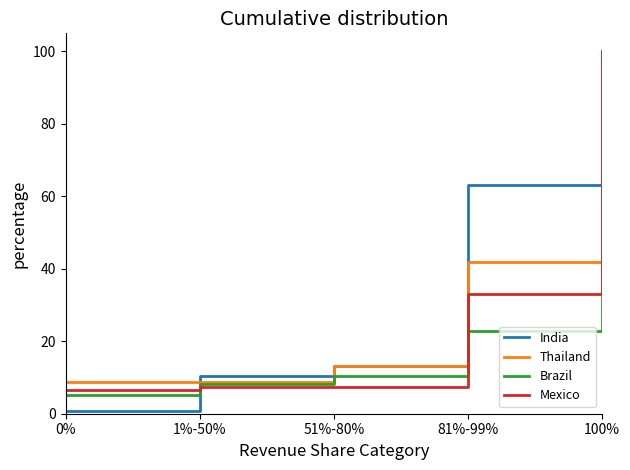

Where is Brazil nearest to the value 52?

81%-99%